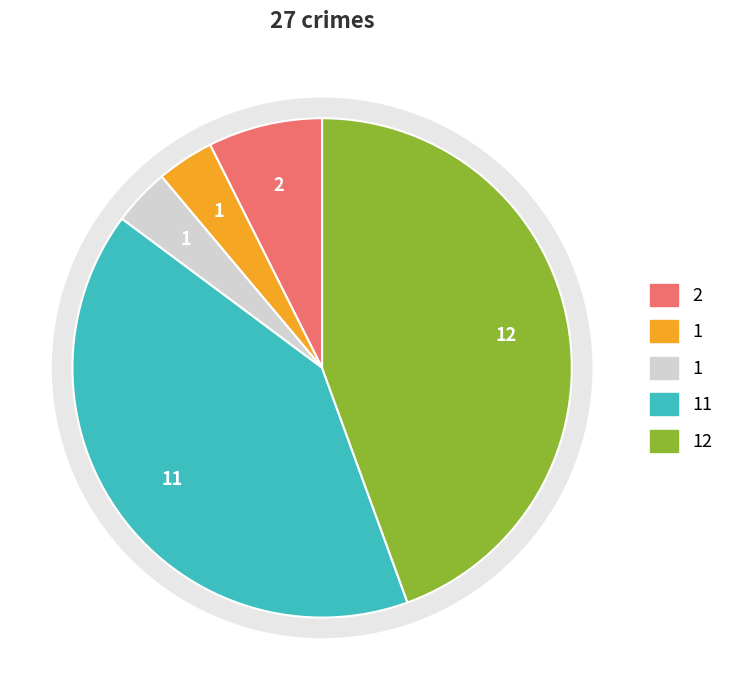

The Theft slice represents 50% of the pie. True or false?

False